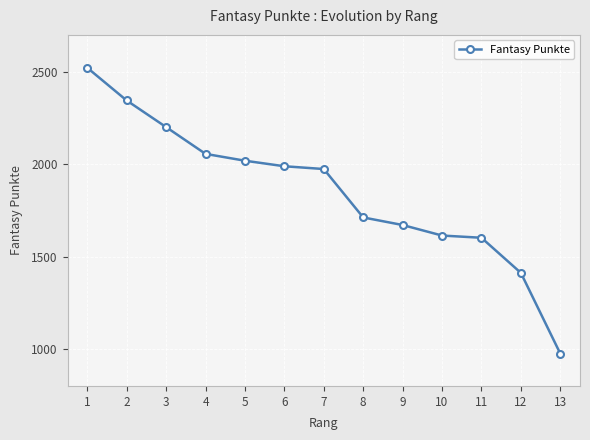

How many lines are shown in the chart?

1